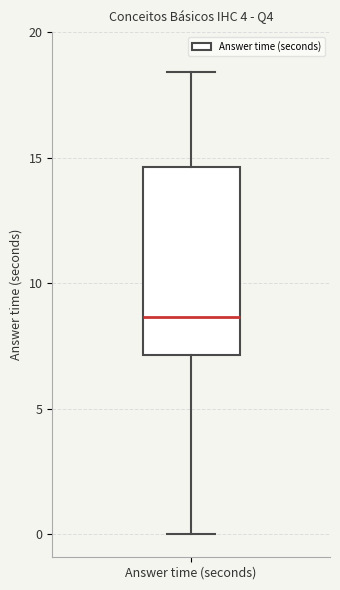

Read this box plot against the y-axis: the position of the median line, the range covered by the box, and the ends of both whiskers. The values are not printed on the chart, so give them approximately, as read against the axis.

median 8.5, box 7.0 to 14.5, whiskers 0.0 to 18.5